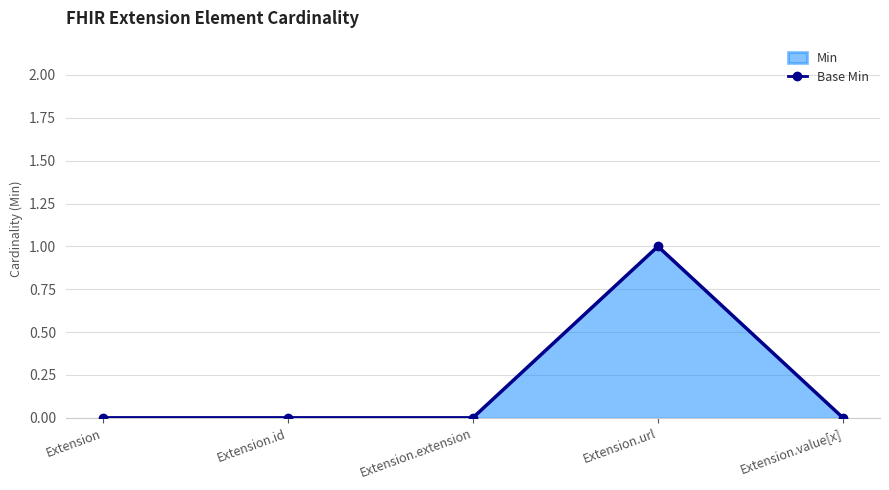

How many values exceed 0?

1